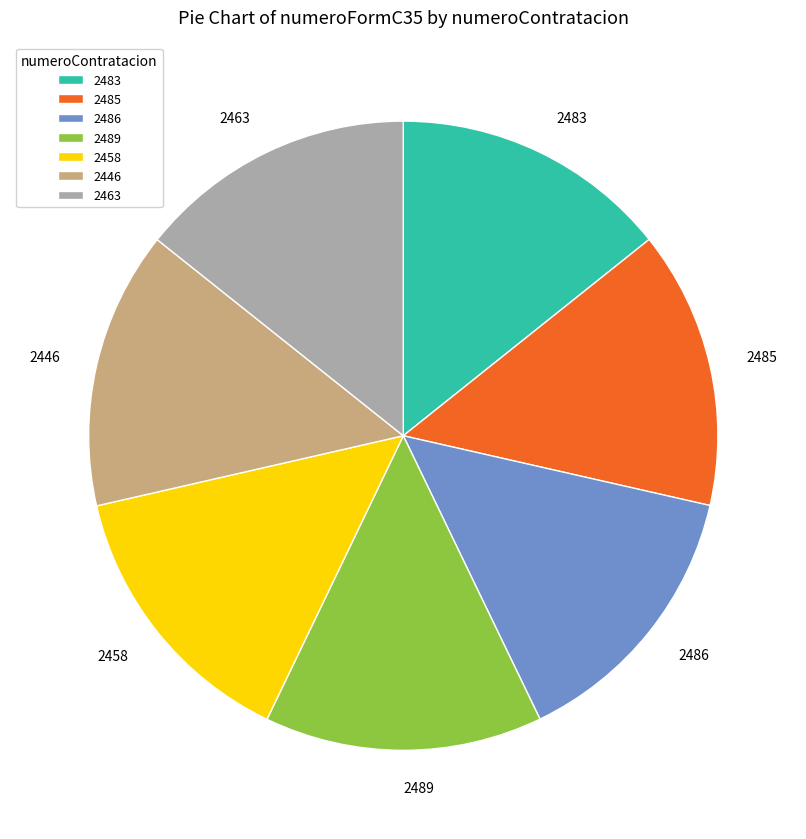

What is the ratio of the value at 2463 to the value at 2486?

1.0